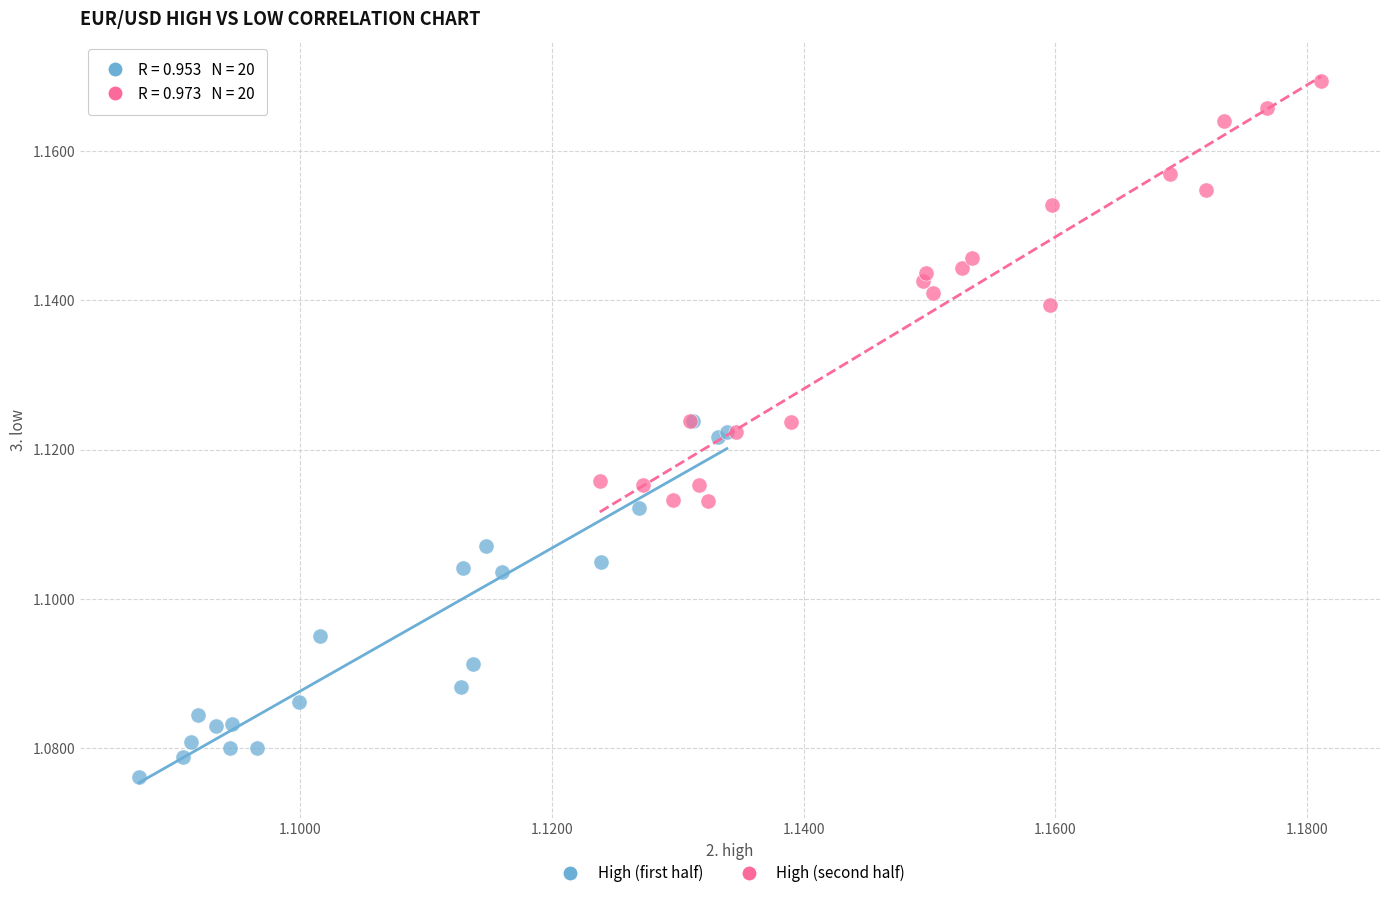

Which series contains the lowest Y value?

High (first half)